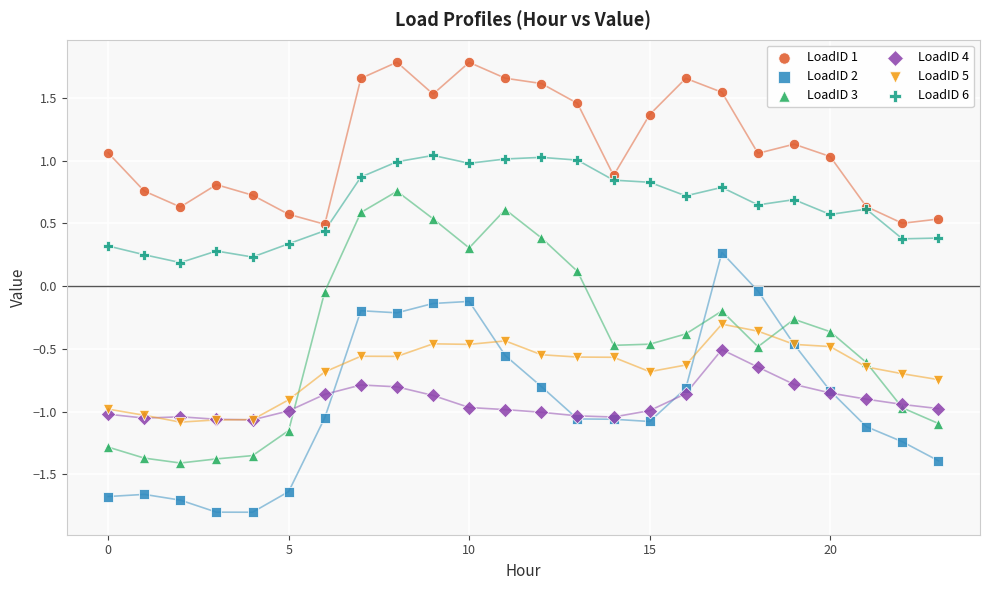

What are all the series names shown in the legend?

LoadID 1, LoadID 2, LoadID 3, LoadID 4, LoadID 5, LoadID 6